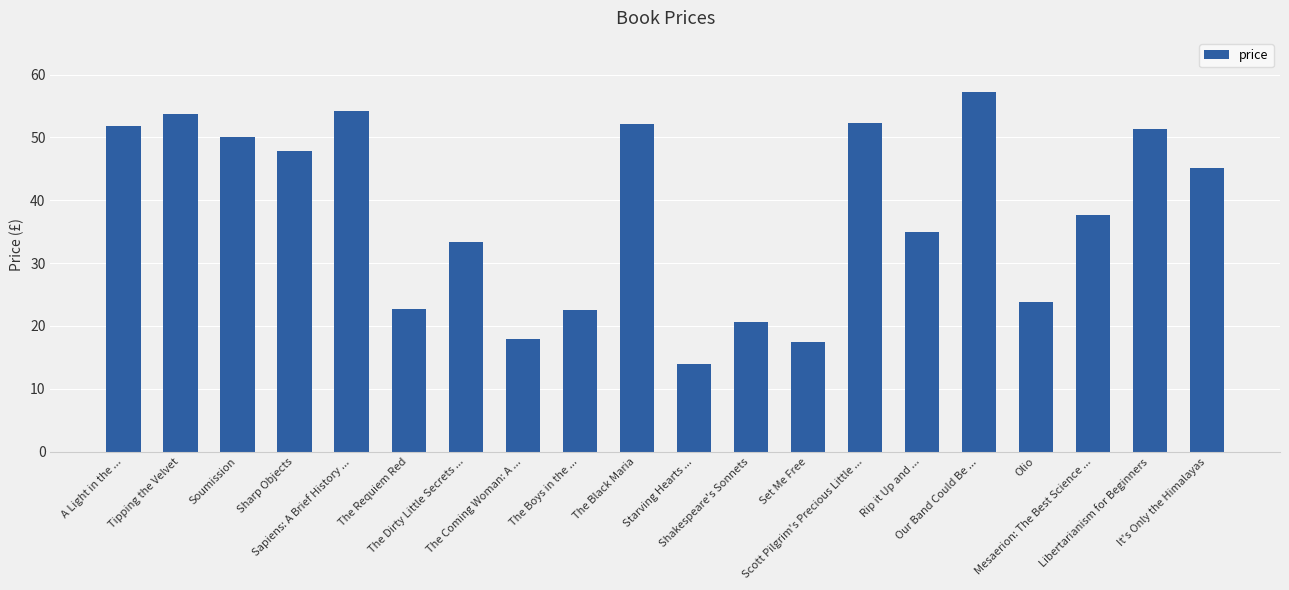

What is the minimum value shown in the chart?

14.0